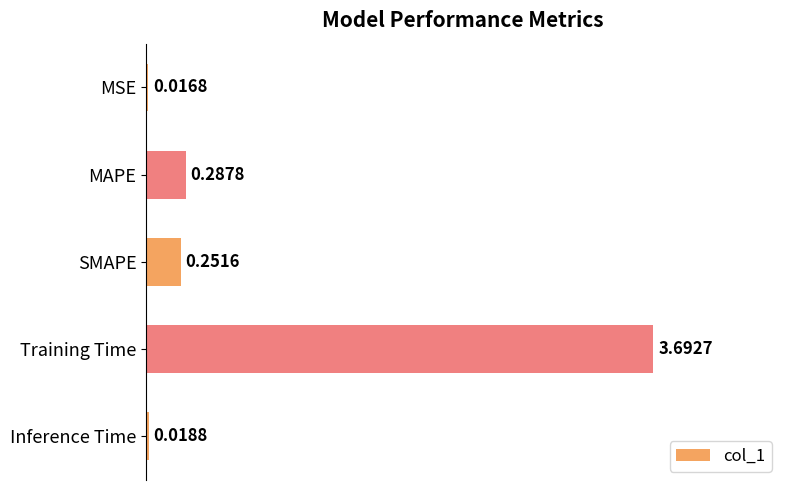

List the labels in order of value, largest first.

Training Time, MAPE, SMAPE, Inference Time, MSE